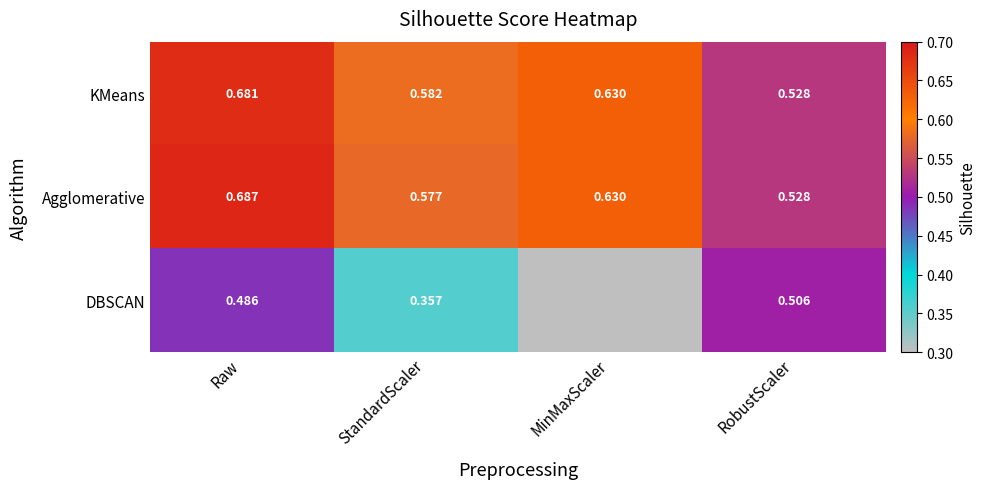

Rank the series at StandardScaler from highest to lowest value.

KMeans, Agglomerative, DBSCAN